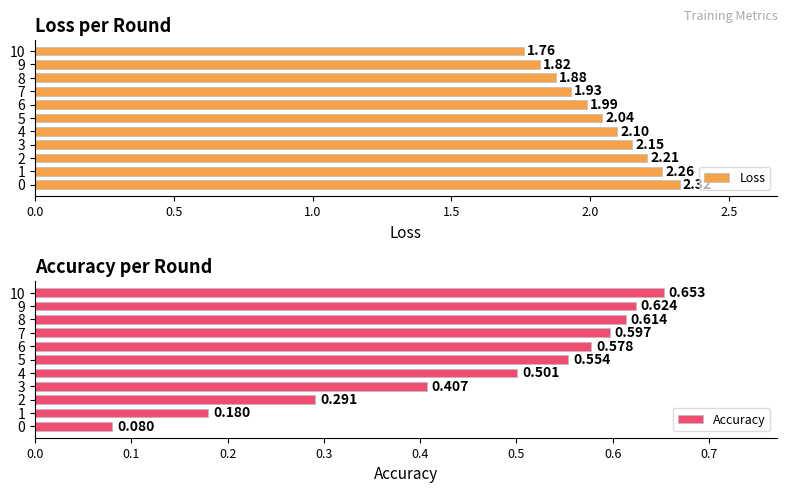

List the labels in order of Loss value, largest first.

0, 1, 2, 3, 4, 5, 6, 7, 8, 9, 10